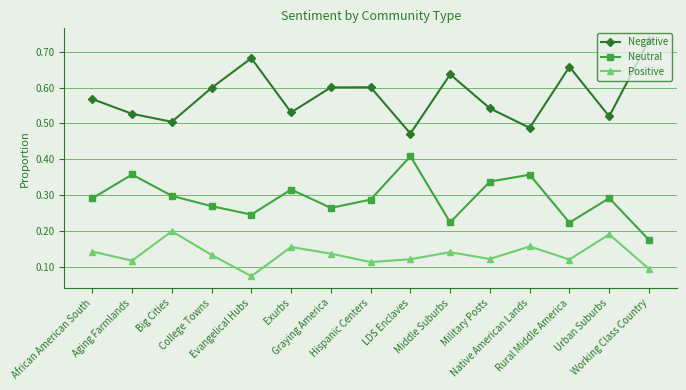

What are all the series names shown in the legend?

Negative, Neutral, Positive